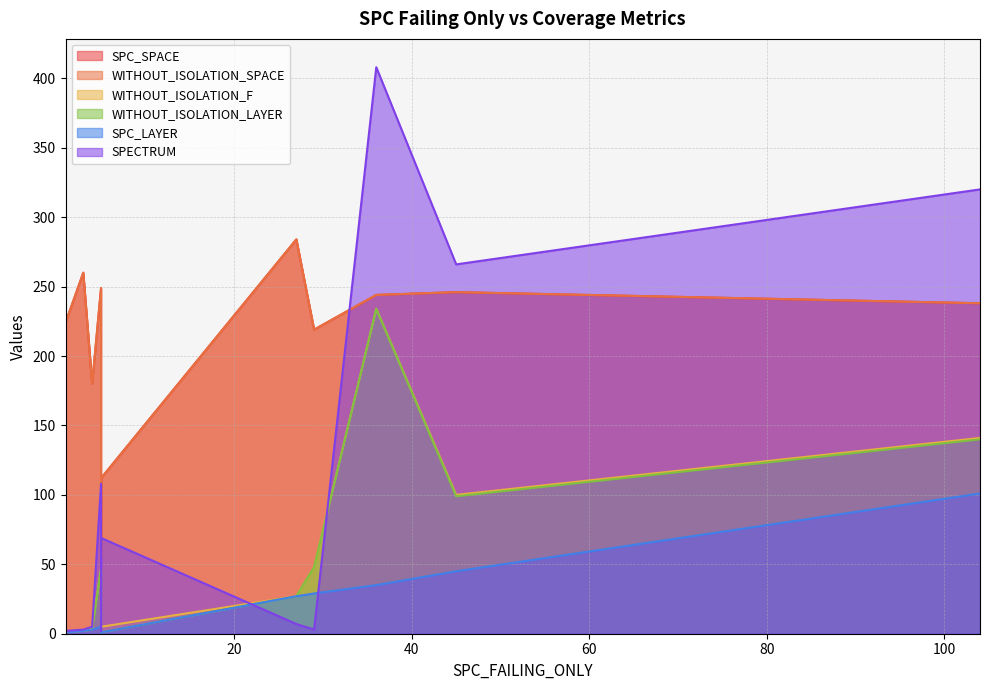

What is the highest value of the WITHOUT_ISOLATION_F series?

234